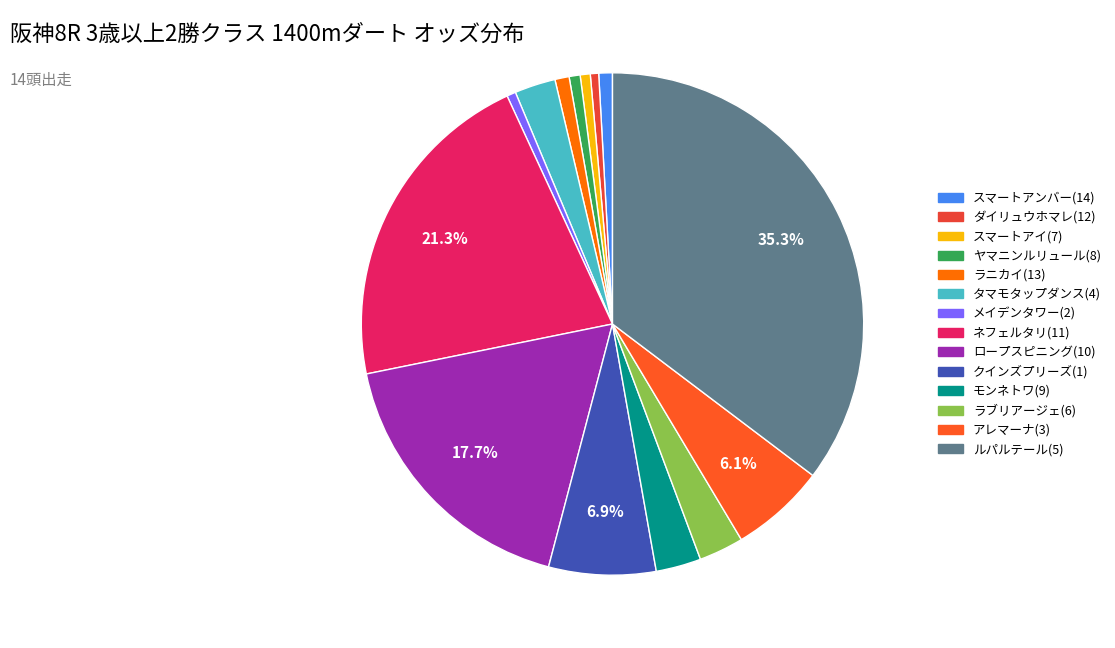

Which has a higher value, ルパルテール(5) or ダイリュウホマレ(12)?

ルパルテール(5)